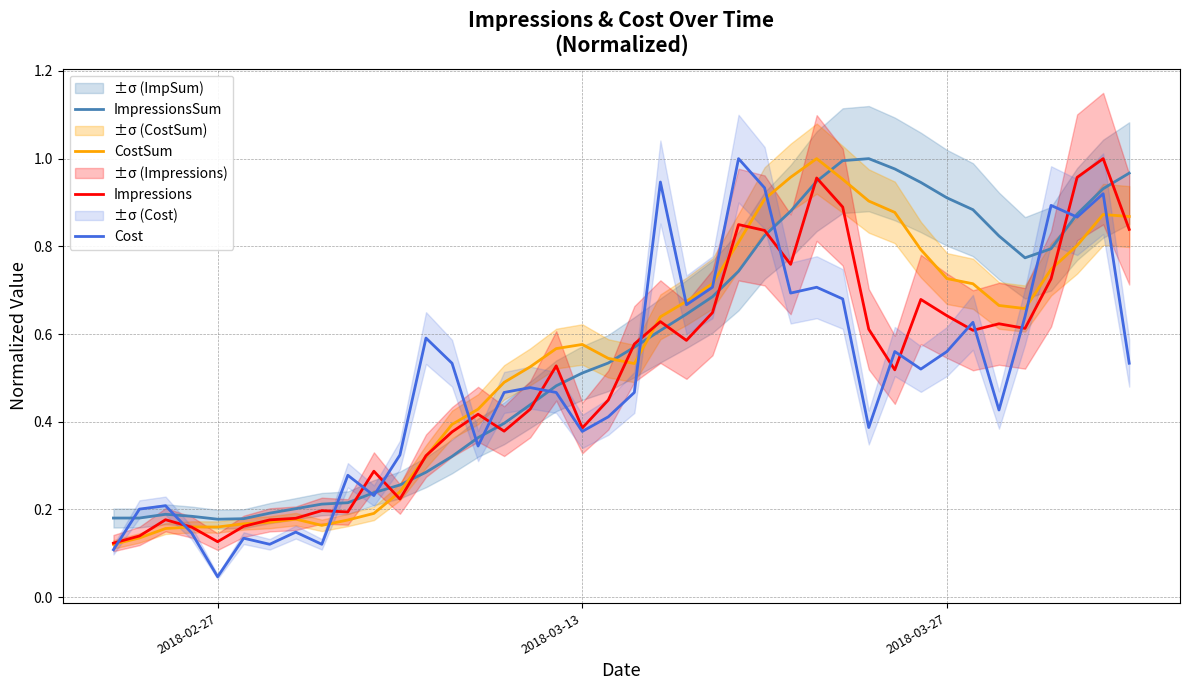

What are all the series names shown in the legend?

ImpressionsSum, CostSum, Impressions, Cost